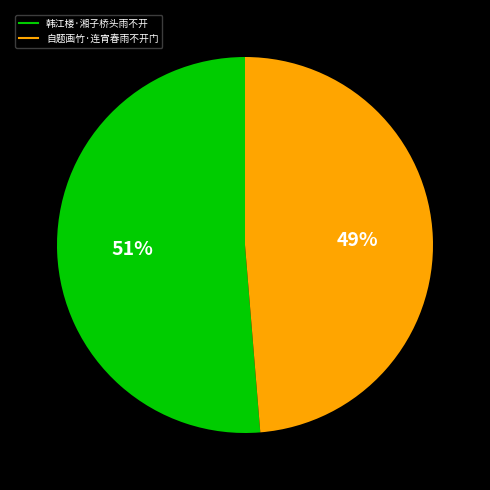

Between 自题画竹·连宵春雨不开门 and 韩江楼·湘子桥头雨不开, which is larger?

韩江楼·湘子桥头雨不开